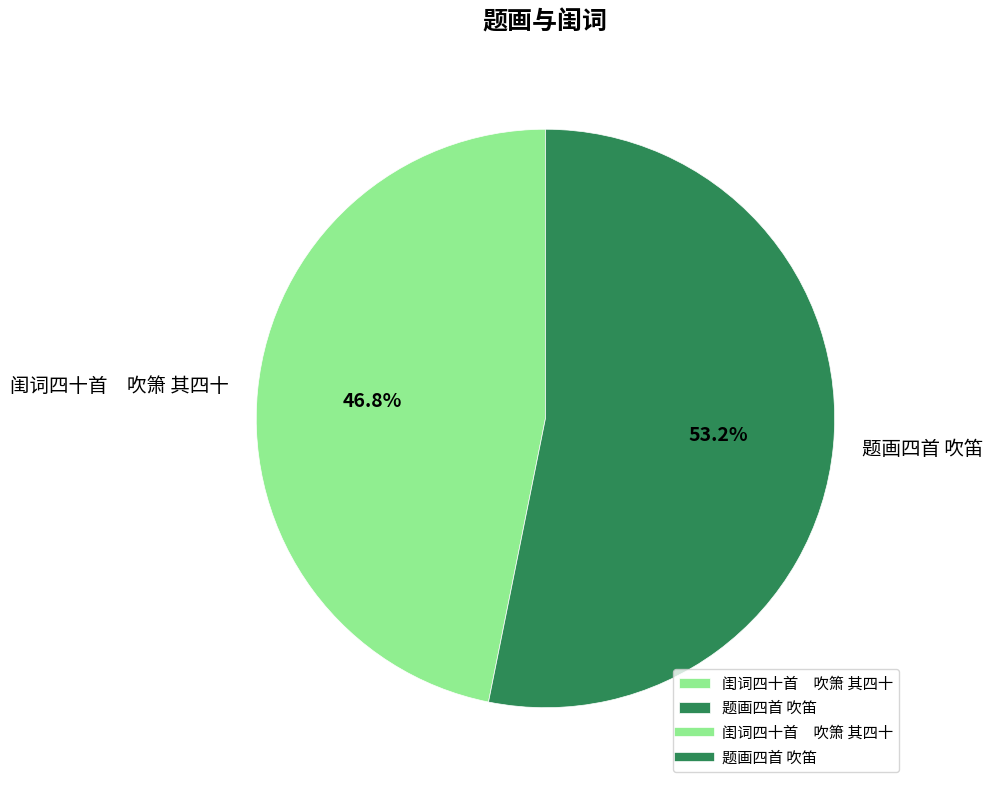

Which category has the smallest portion of the pie?

闺词四十首 吹箫 其四十